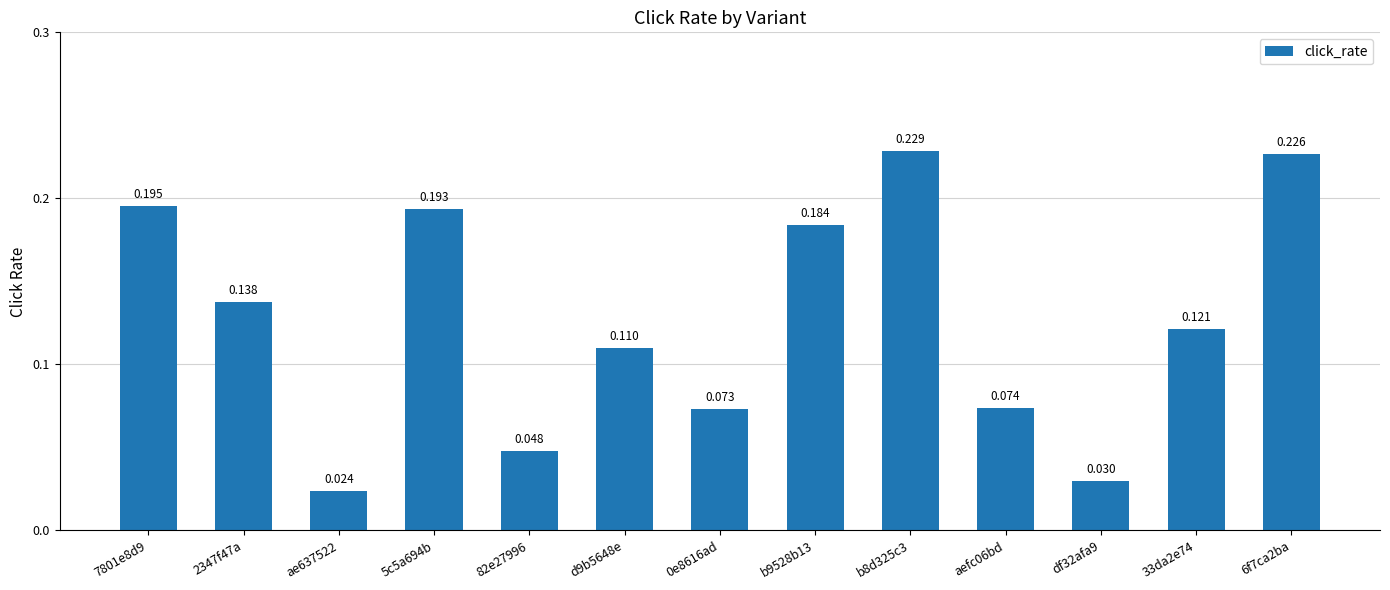

What is the difference between the maximum and second lowest values?

0.2